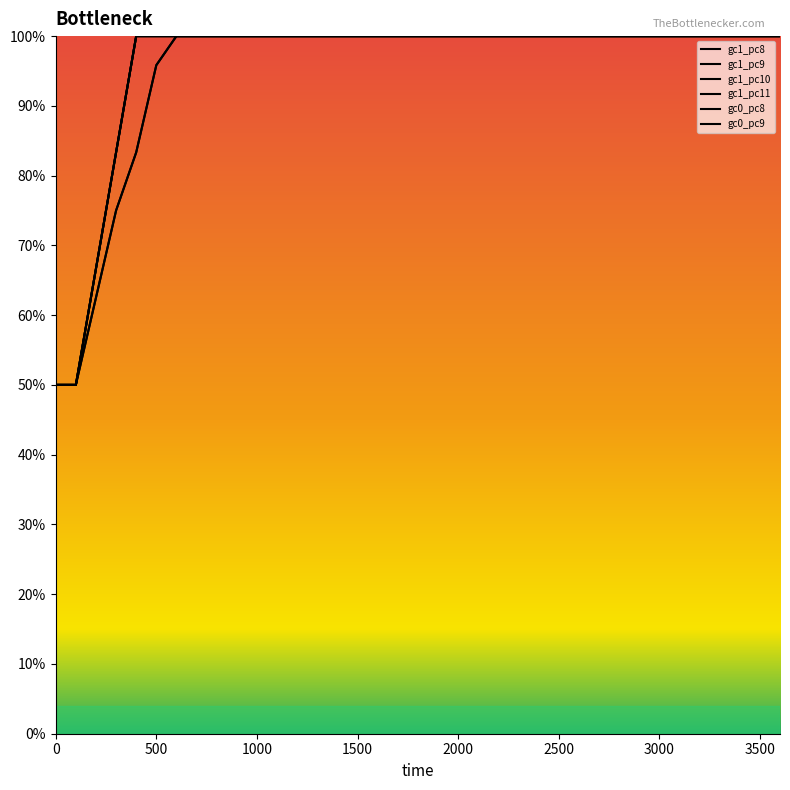

At which label does gc1_pc8 reach its peak?

2000